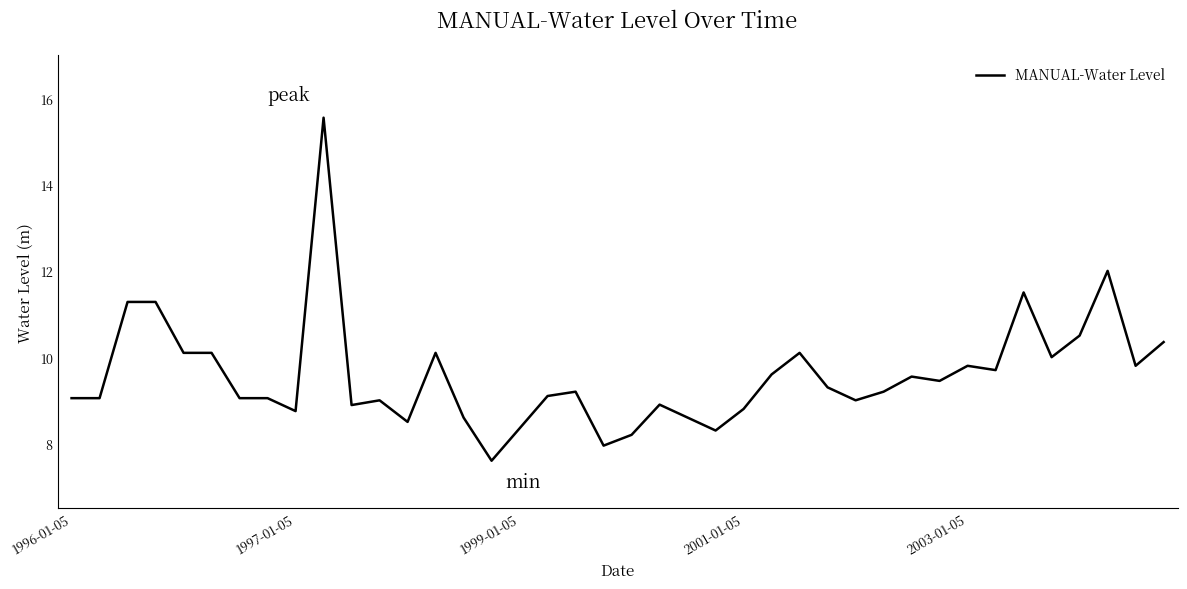

What is the greatest value displayed?

15.6